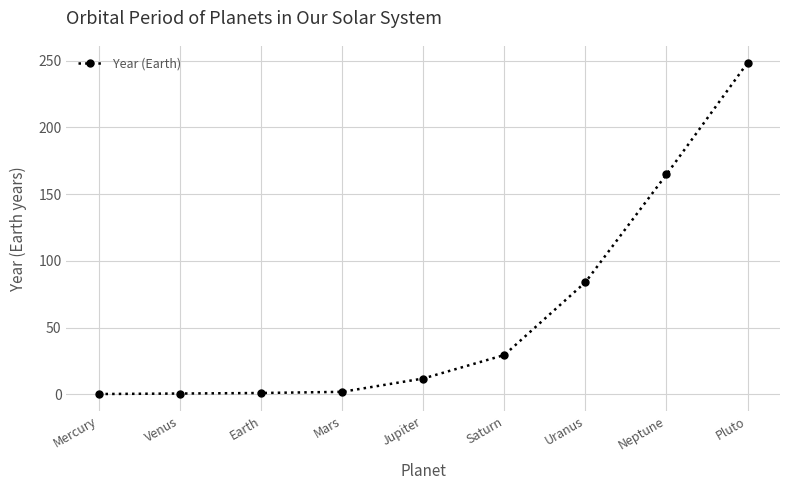

What is the label of the 6th point from the right?

Mars